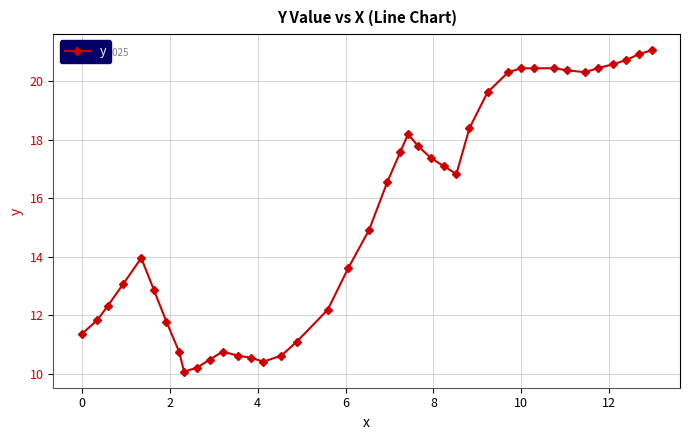

What is the difference between the maximum and minimum values?

11.0